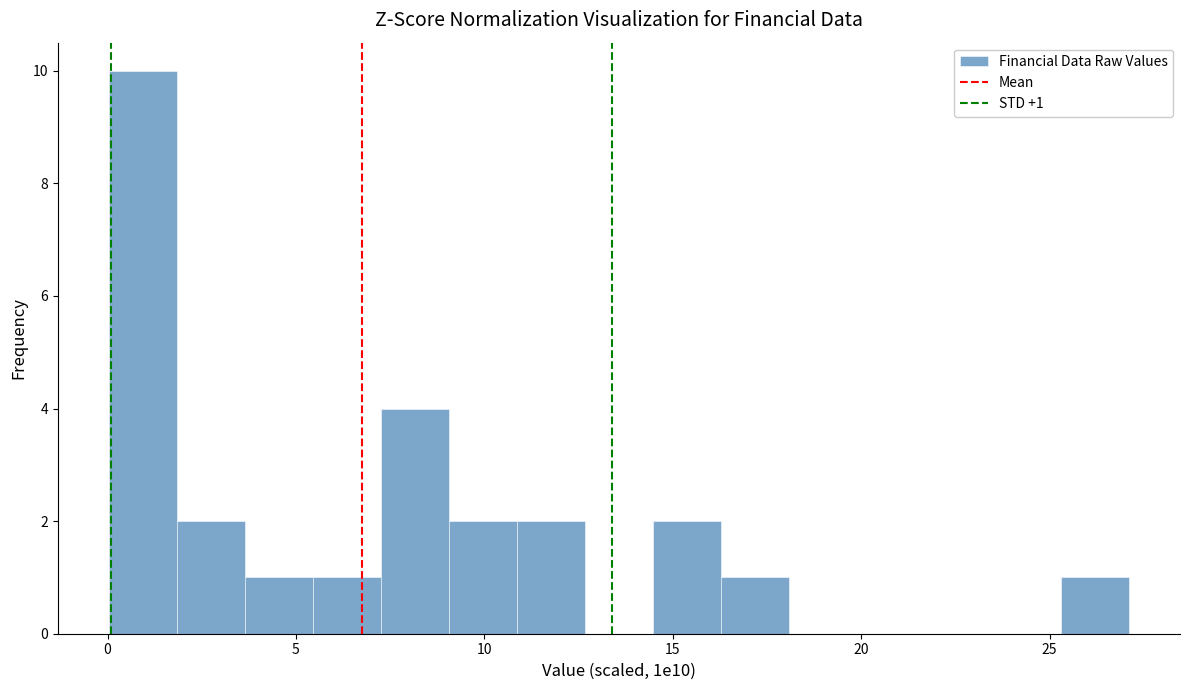

Read against the x-axis, roughly where is the centre of the tallest bar?

1.0